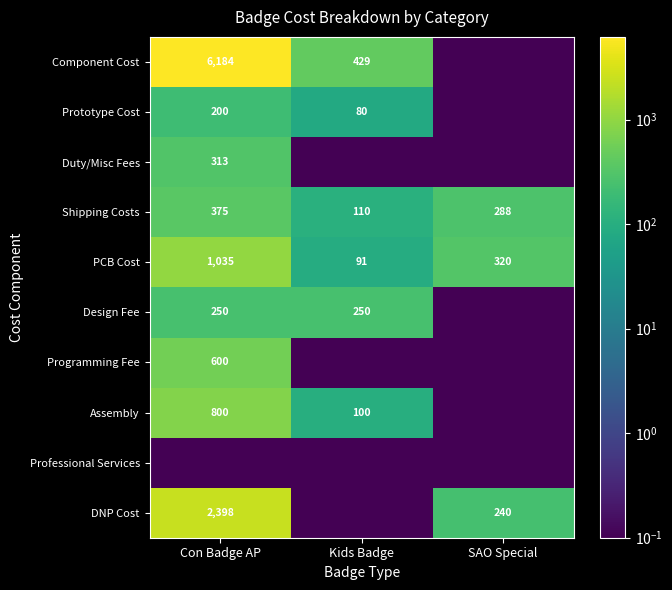

What is the sum of all Shipping Costs values?

773.0